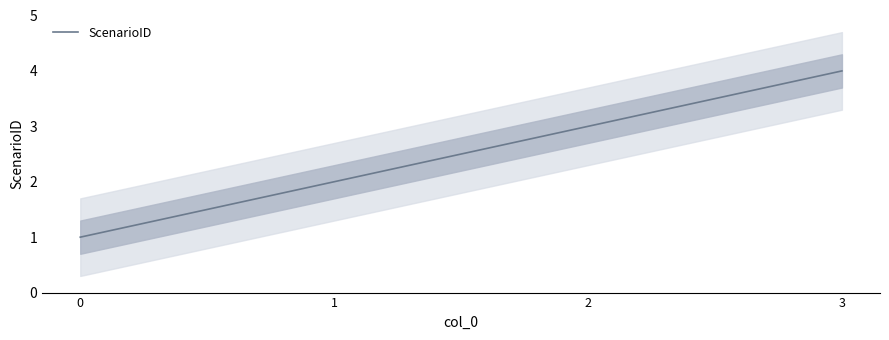

List the labels in order of value, smallest first.

0, 1, 2, 3